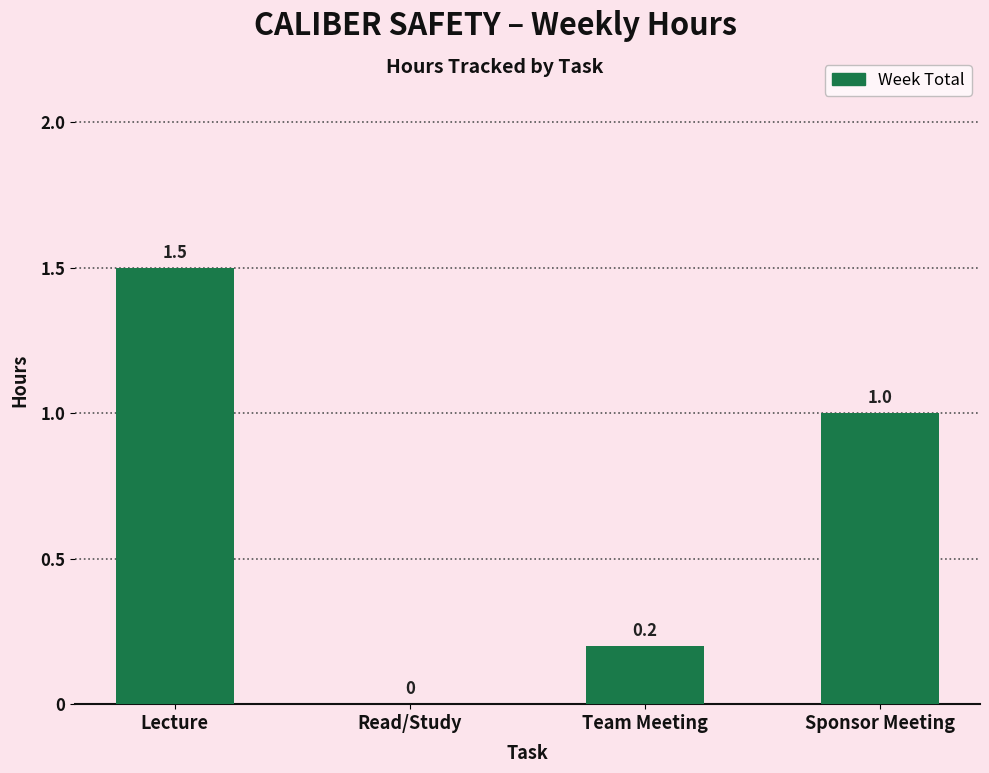

At which label does the data first exceed 1?

Lecture